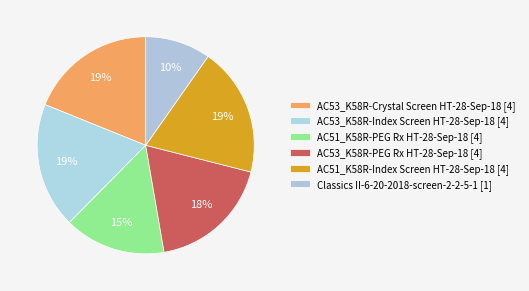

Count the number of slices in the pie.

6